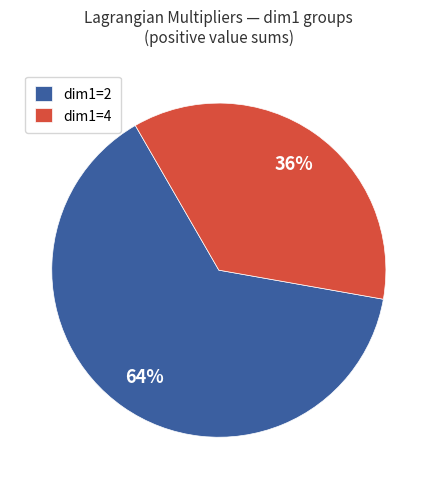

True or false: dim1=4 accounts for 31% of the total.

False